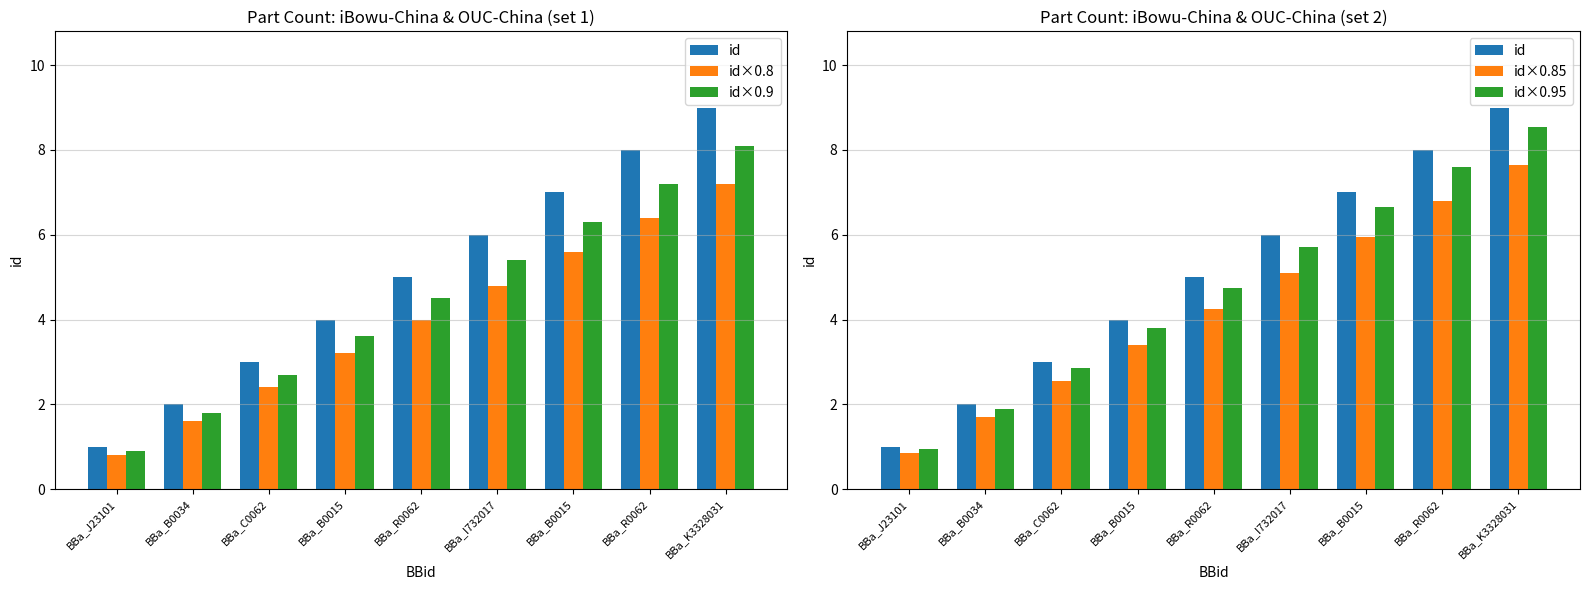

Which series changed the most between BBa_I732017 and BBa_K3328031?

id